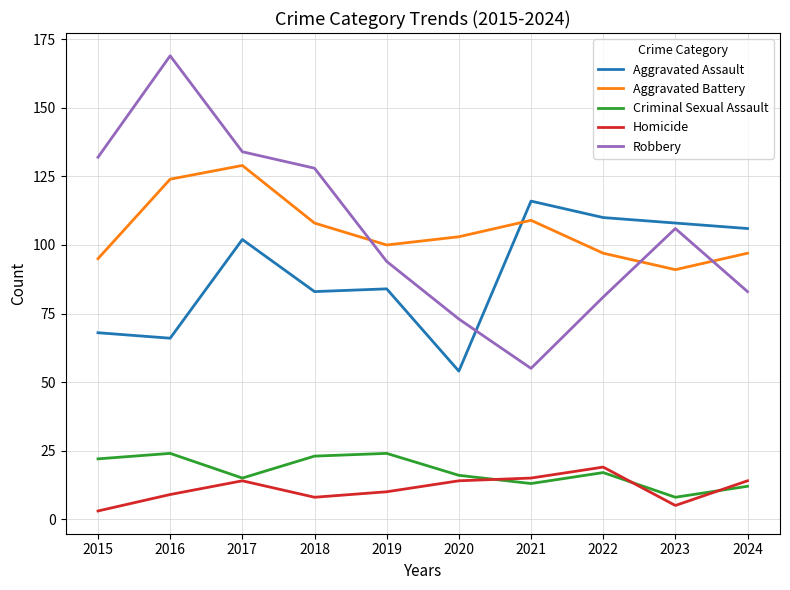

Where is the first local minimum for Robbery?

2021